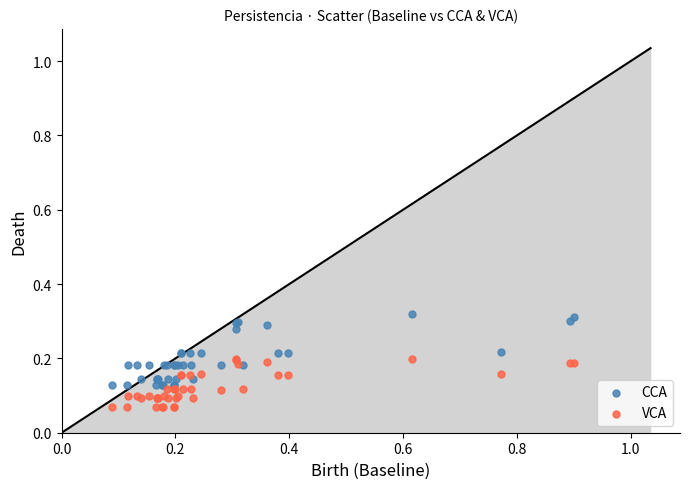

Which series contains the highest Y value?

CCA